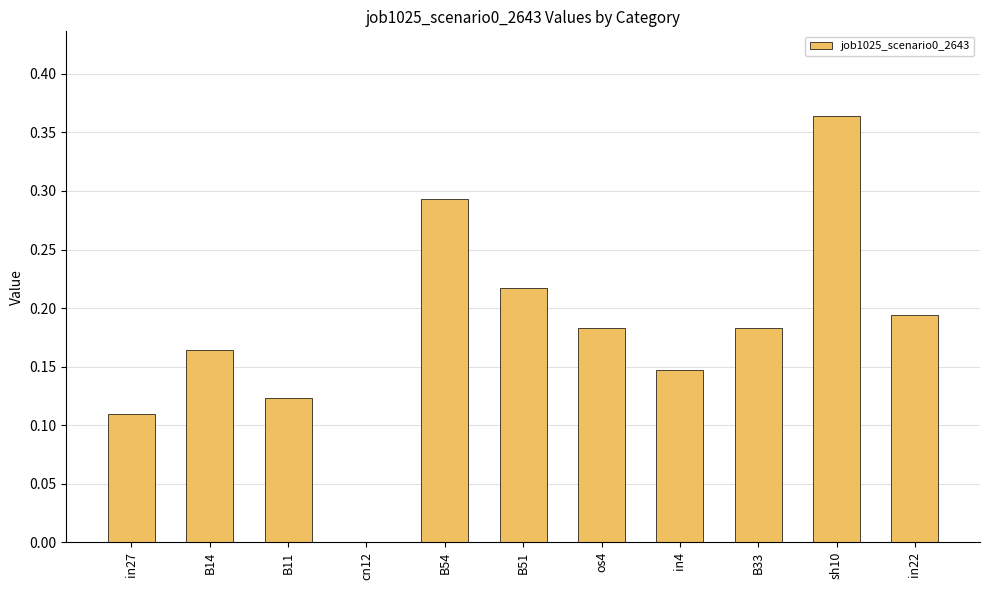

Between sh10 and cn12, which is larger?

sh10